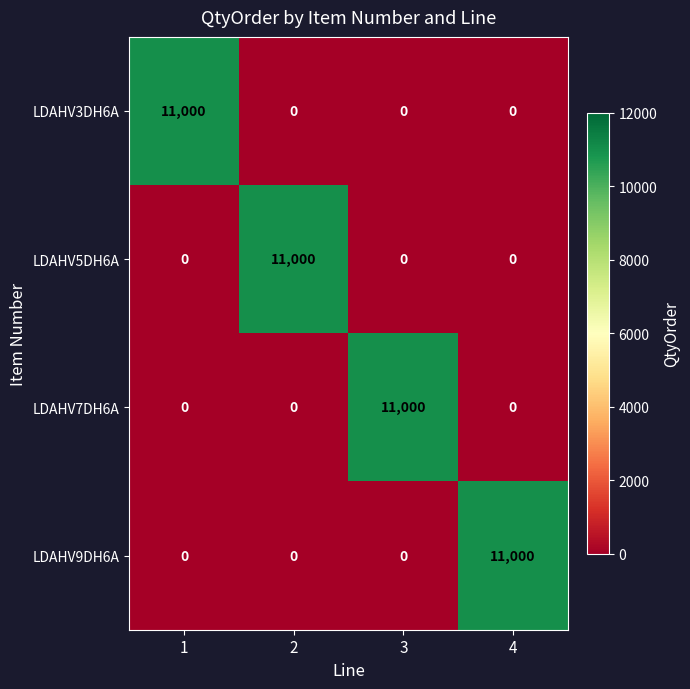

What is the maximum value shown in the chart?

11000